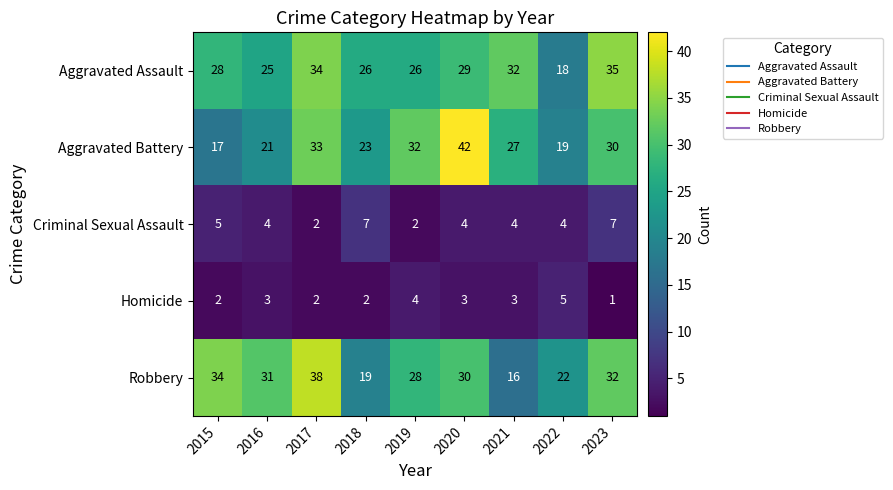

Which series has the largest total across all categories?

Aggravated Assault